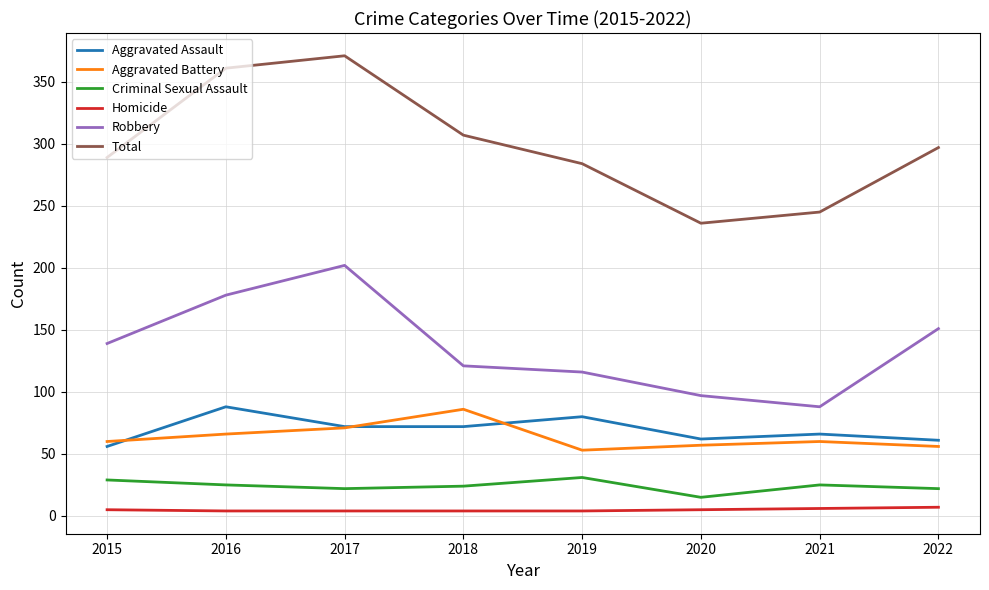

What is the sum of the Aggravated Battery values at 2019 and 2015?

113